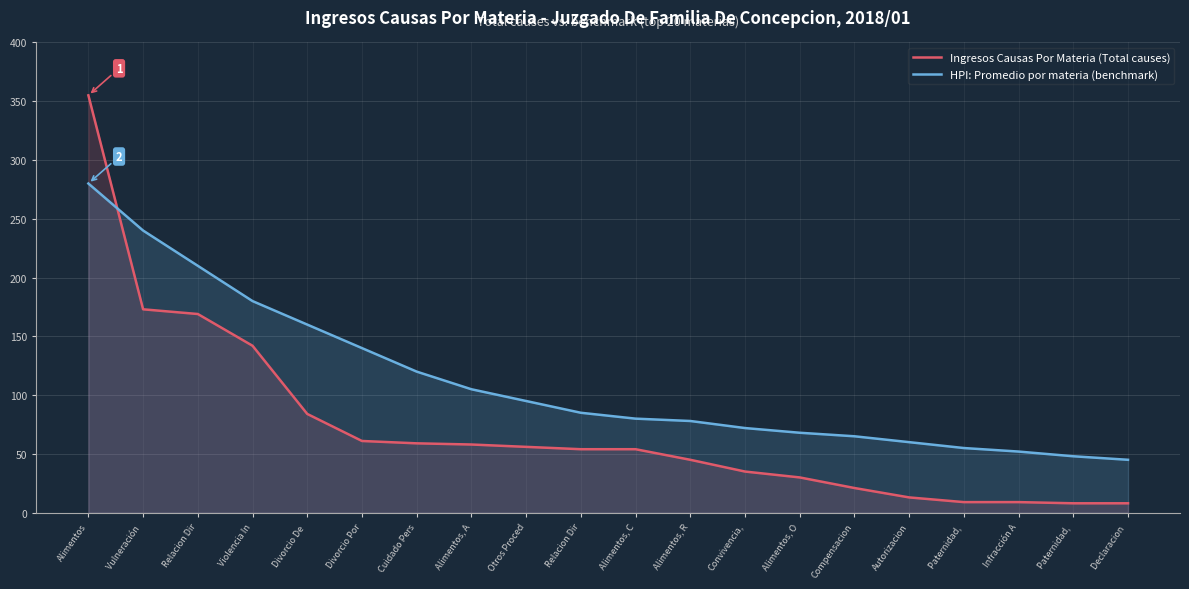

What is the approximate value of HPI: Promedio por materia (benchmark) at Relacion Dir, to the nearest 5?

85